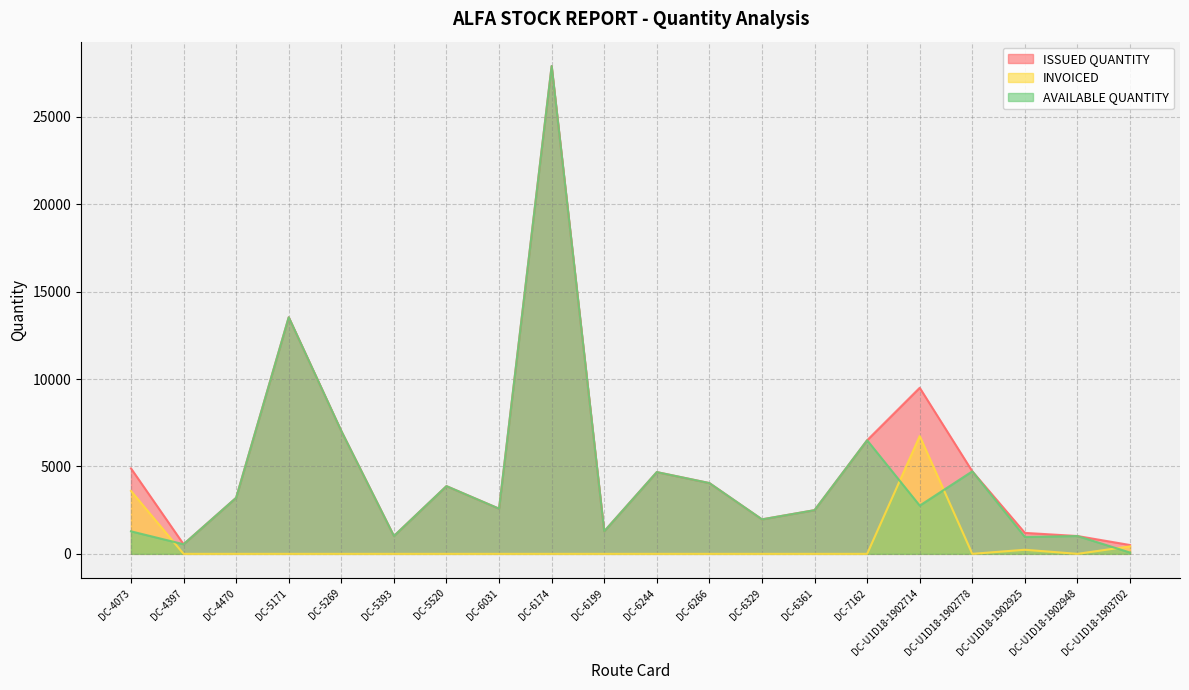

What is the label of the 16th point from the left?

DC-U1D18-1902714